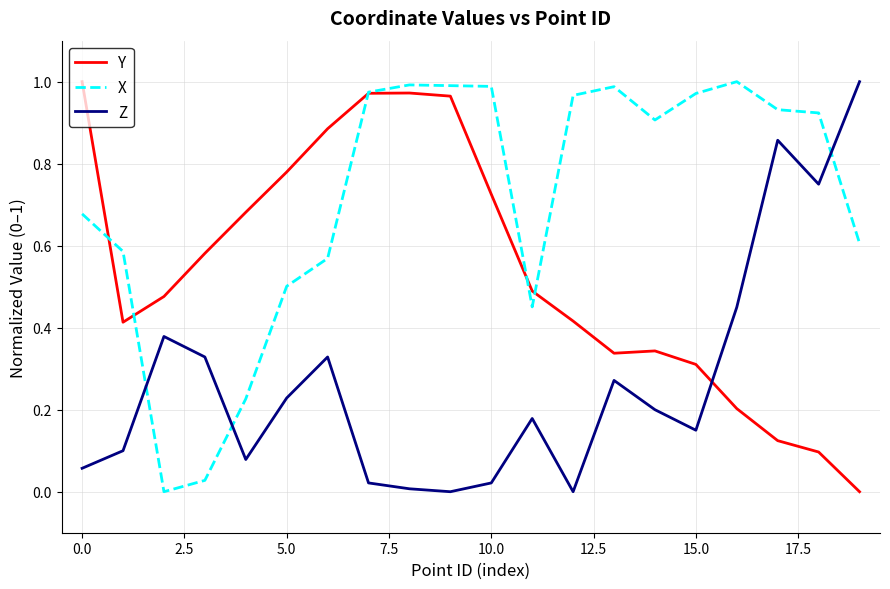

How many times do Z and Y cross each other?

1